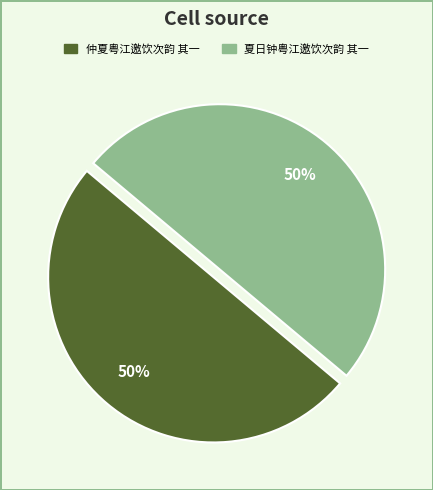

Approximately how many times larger is the value at 仲夏粤江邀饮次韵 其一 compared to 夏日钟粤江邀饮次韵 其一?

1.0